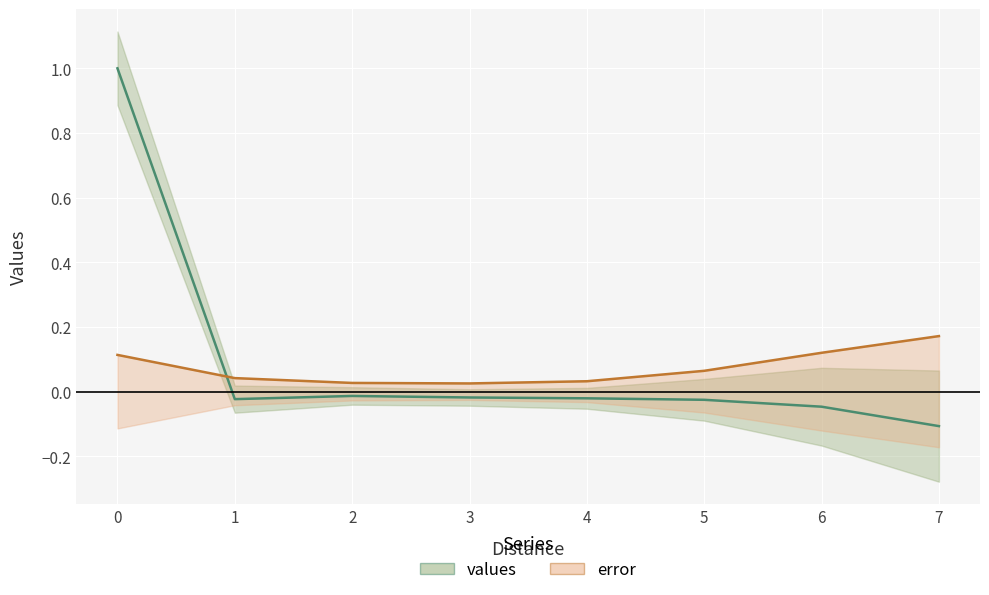

How many values in values line are above zero?

1